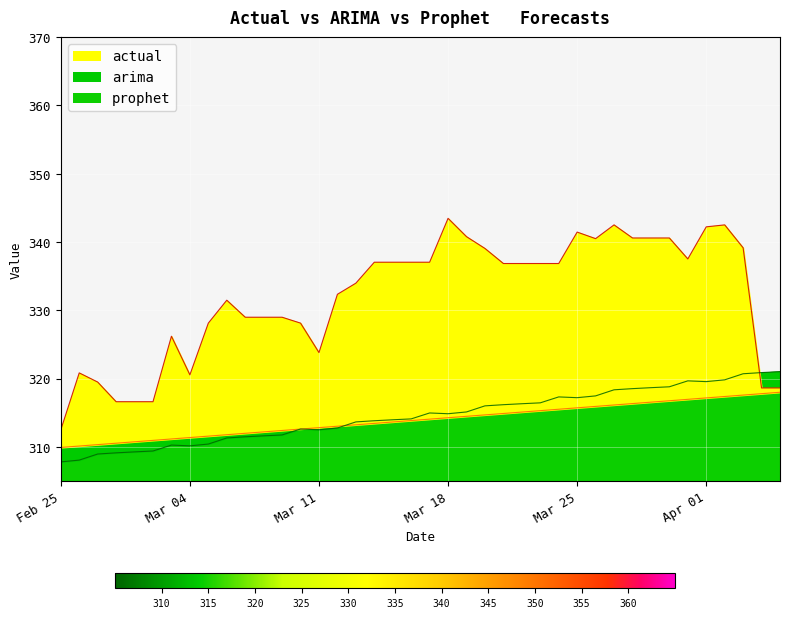

What is the maximum value for actual?

343.5